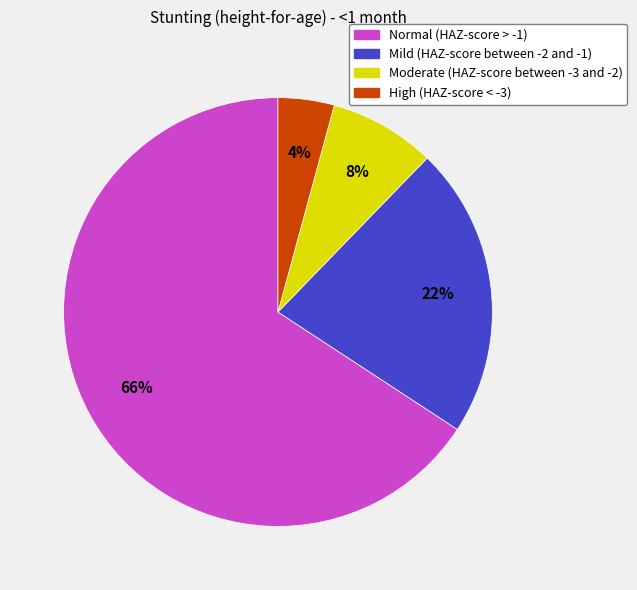

How many segments does this pie chart have?

4